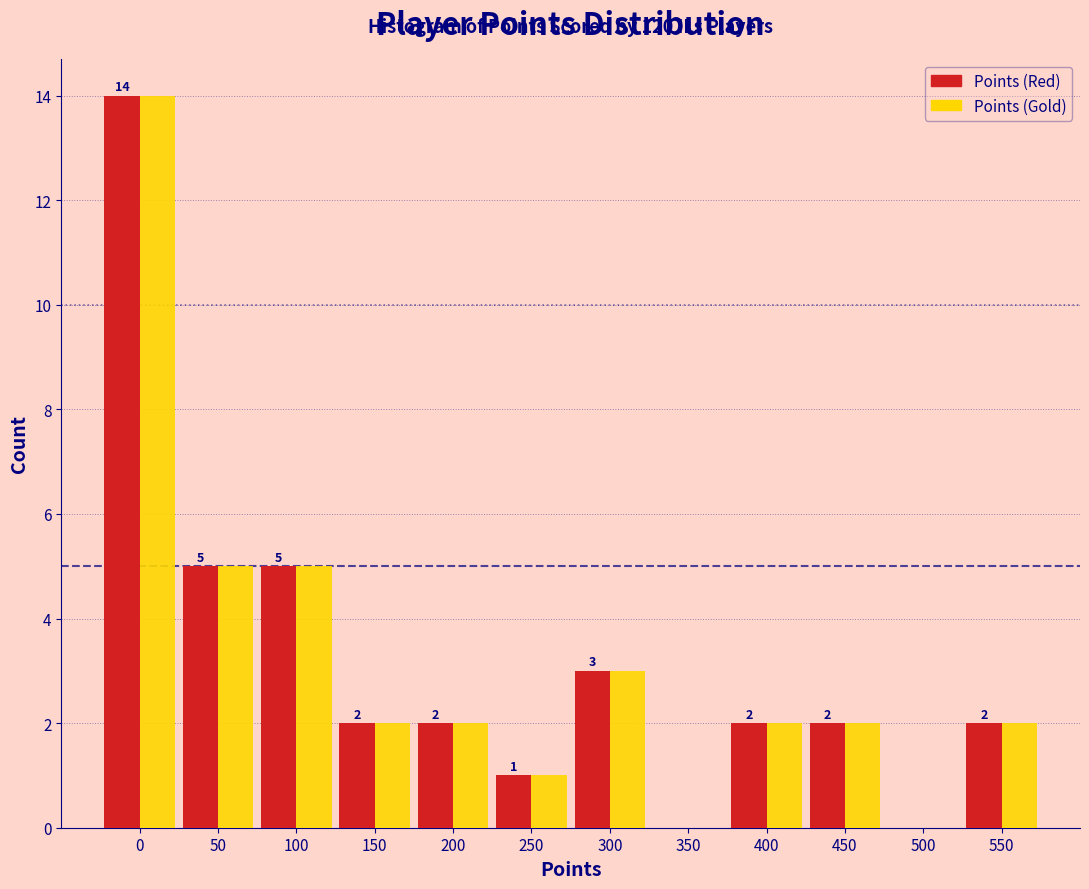

Reading left to right, extract all data points from this chart.

Points (Red): 0=14	50=5	100=5	150=2	200=2	250=1	300=3	350=0	400=2	450=2	500=0	550=2
Points (Gold): 0=14	50=5	100=5	150=2	200=2	250=1	300=3	350=0	400=2	450=2	500=0	550=2